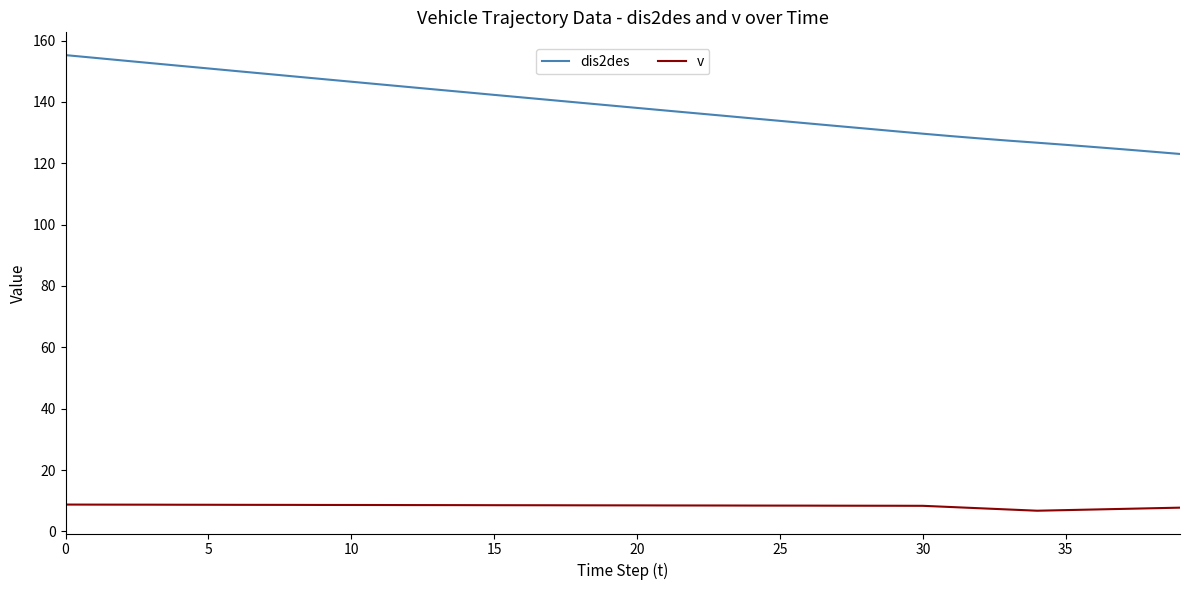

True or false: v and dis2des cross at least once.

False